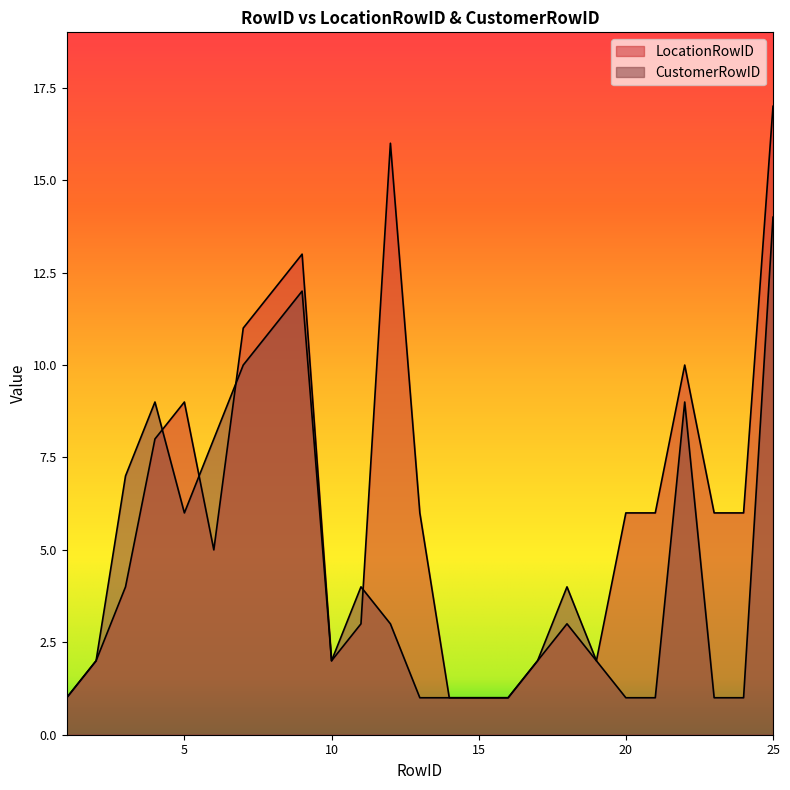

True or false: LocationRowID has more than 0 interior local peaks.

True